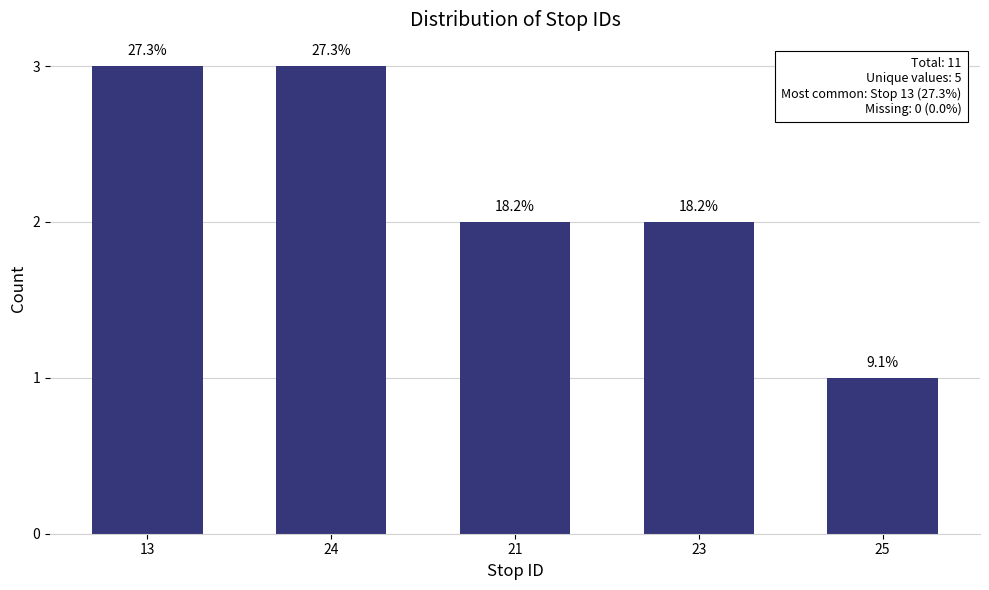

How many bars are there in total?

5